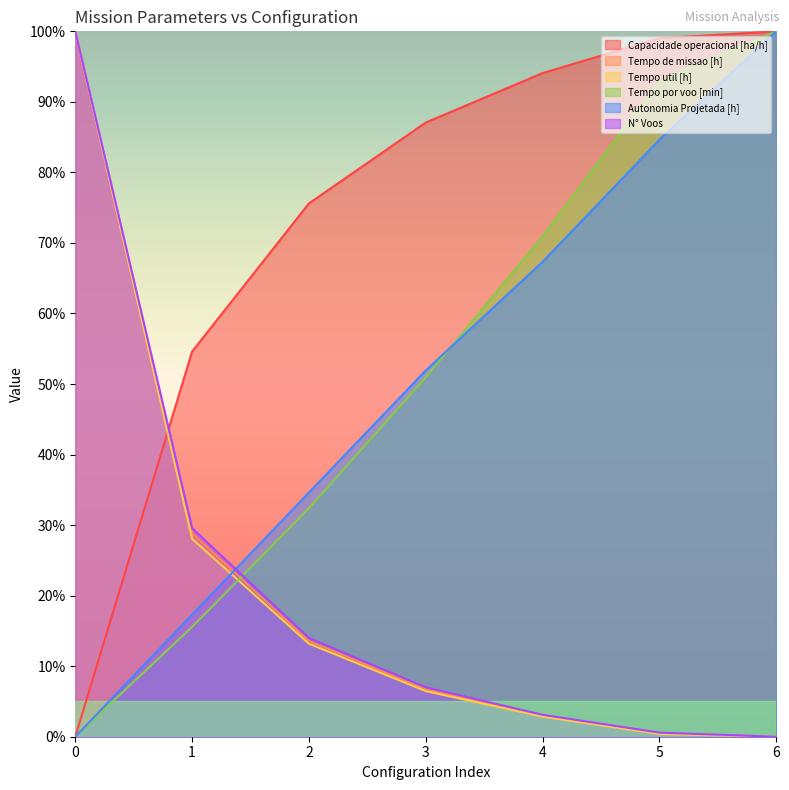

How many data points in Tempo de missao [h] are above 6?

4